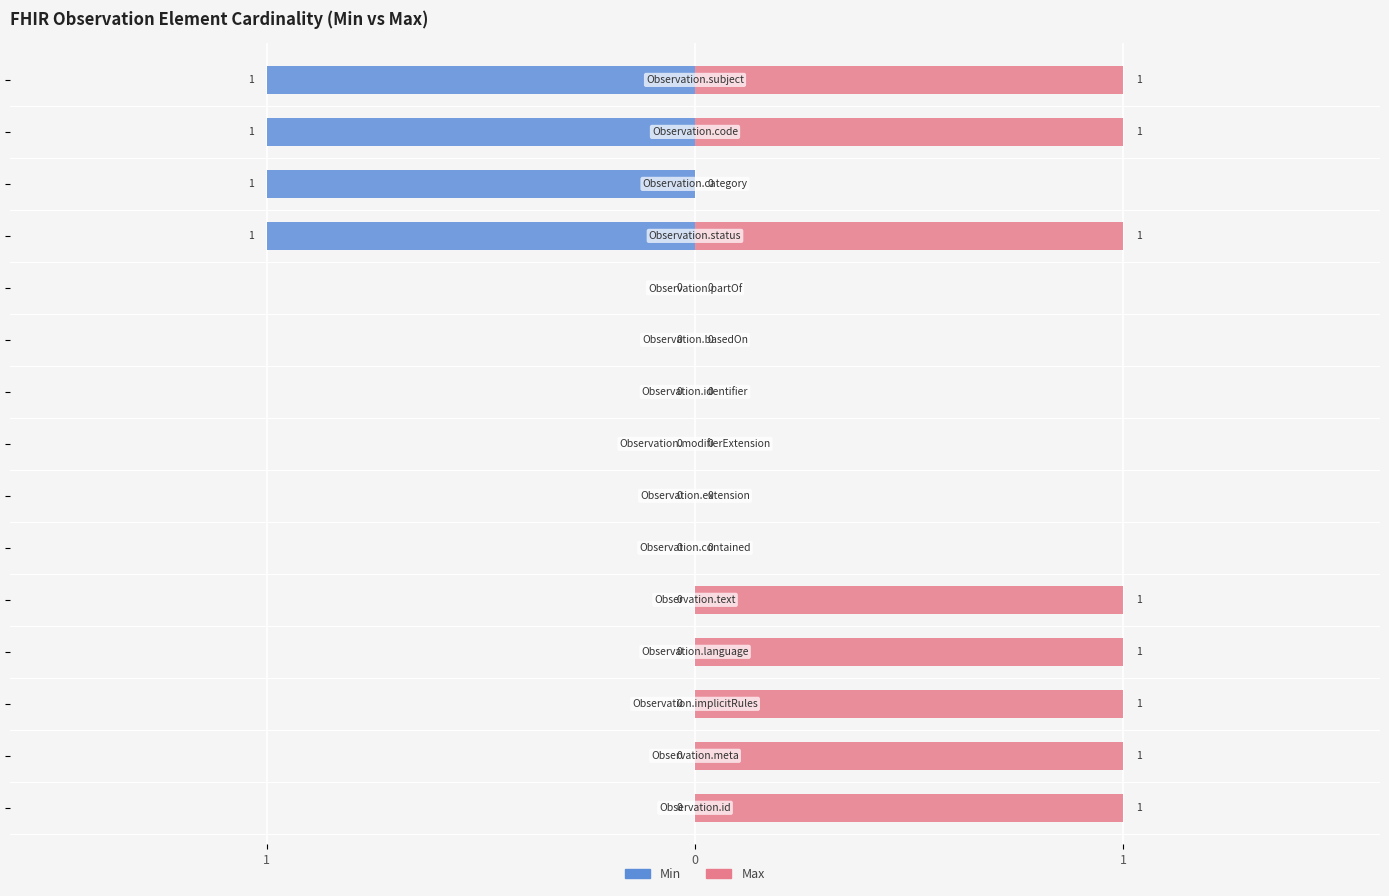

Is it true that Max equals 1 at 14?

True